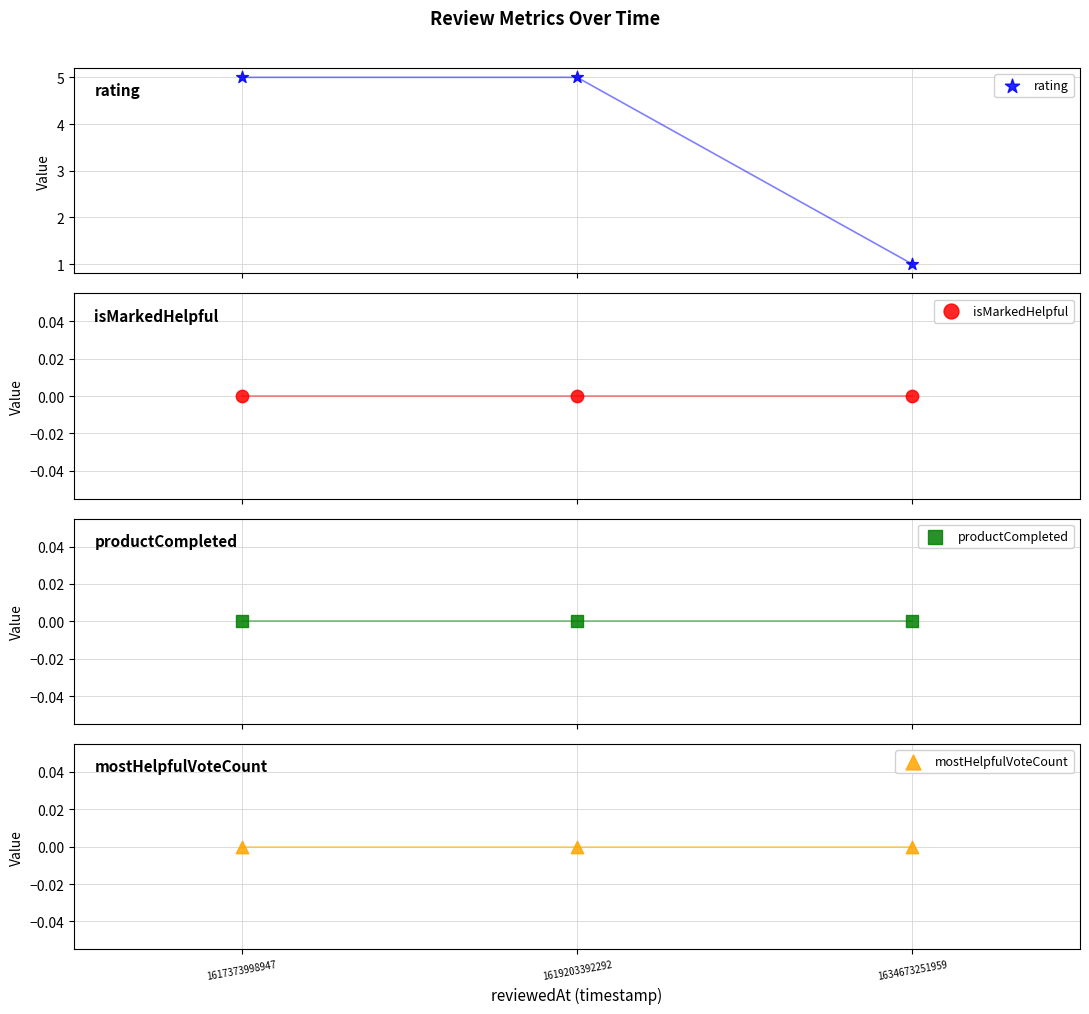

Which series contains the highest Y value?

rating